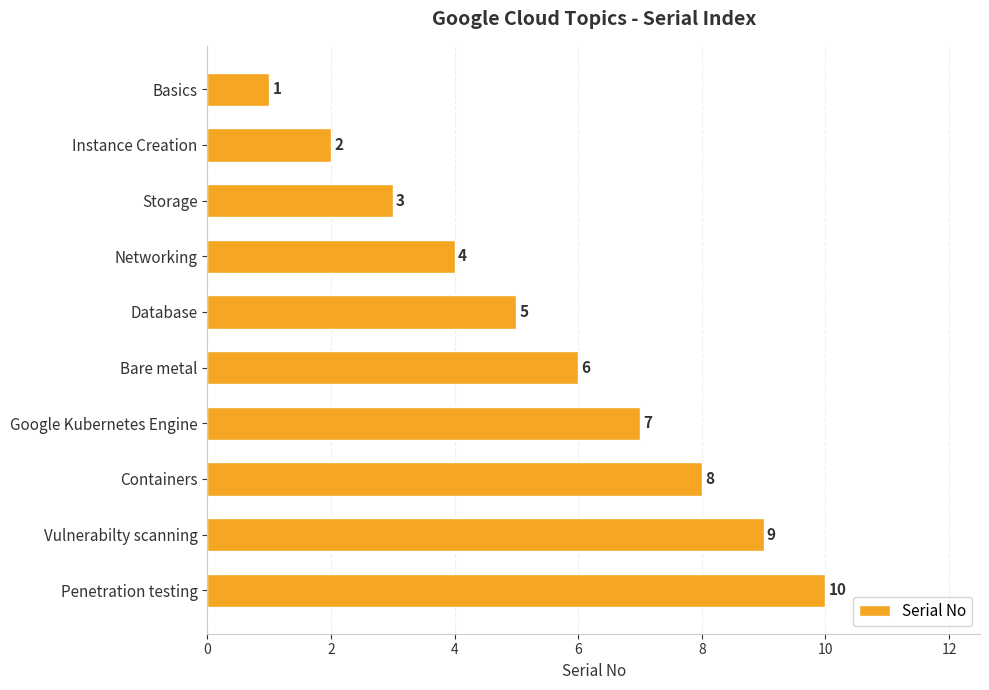

List the labels in order of value, smallest first.

Basics, Instance Creation, Storage, Networking, Database, Bare metal, Google Kubernetes Engine, Containers, Vulnerabilty scanning, Penetration testing